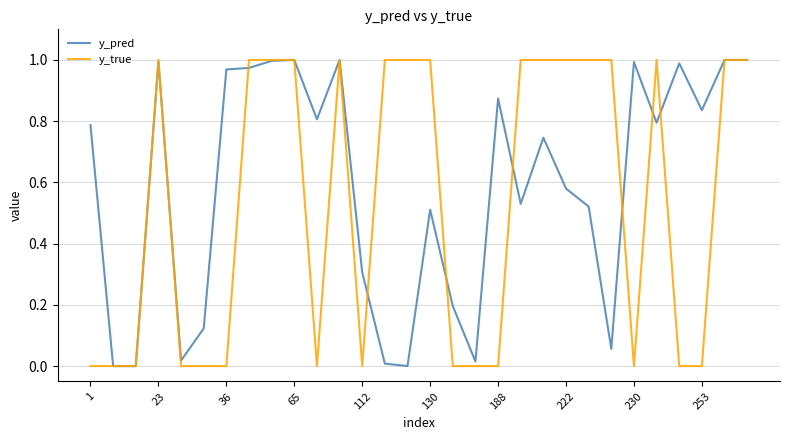

List the series in order of their overall mean, highest first.

y_pred, y_true